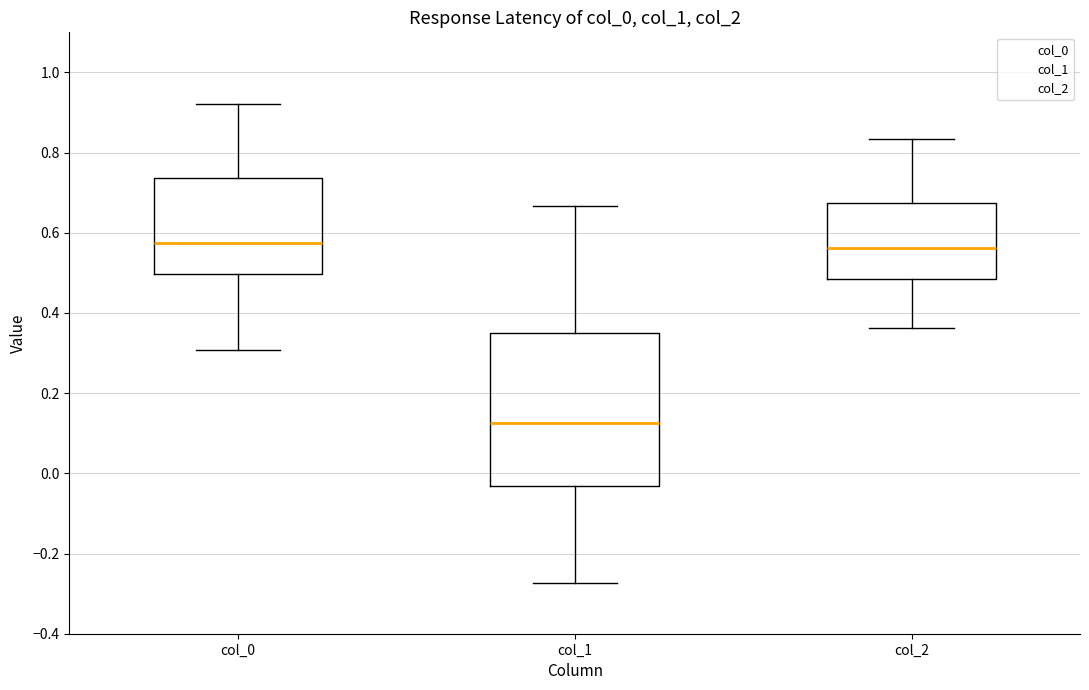

Reading left to right, transcribe this box plot: for each box, give where its median line is, the range the box spans, and where its two whiskers end, as read against the y-axis. The values are not printed on the chart, so give them approximately, as read against the axis.

col_0: median 0.58, box 0.50 to 0.74, whiskers 0.30 to 0.92
col_1: median 0.12, box -0.04 to 0.36, whiskers -0.28 to 0.66
col_2: median 0.56, box 0.48 to 0.68, whiskers 0.36 to 0.84